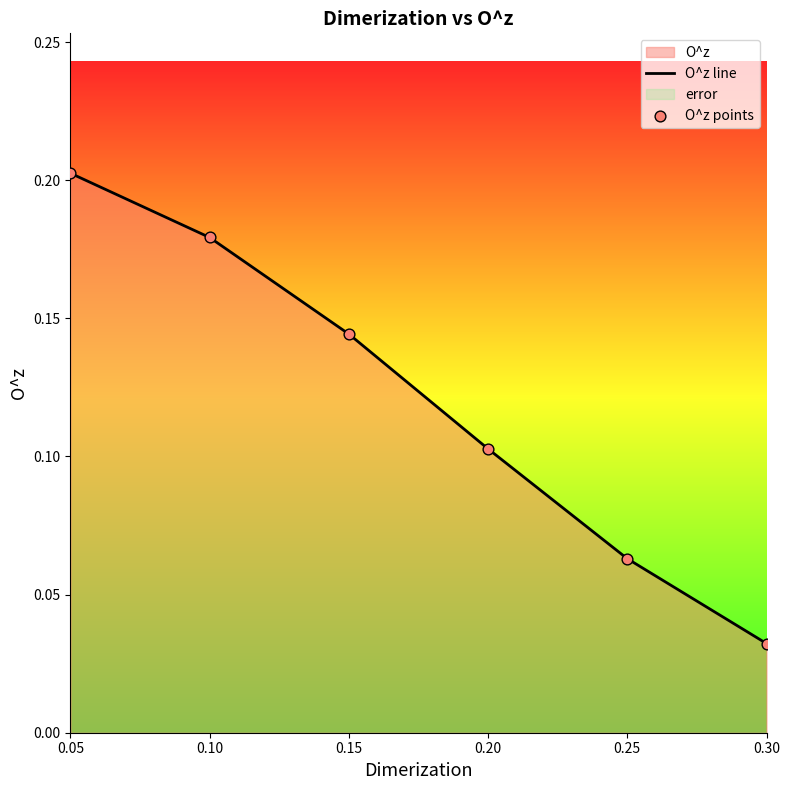

Which category has the highest value in the O^z line series?

0.05